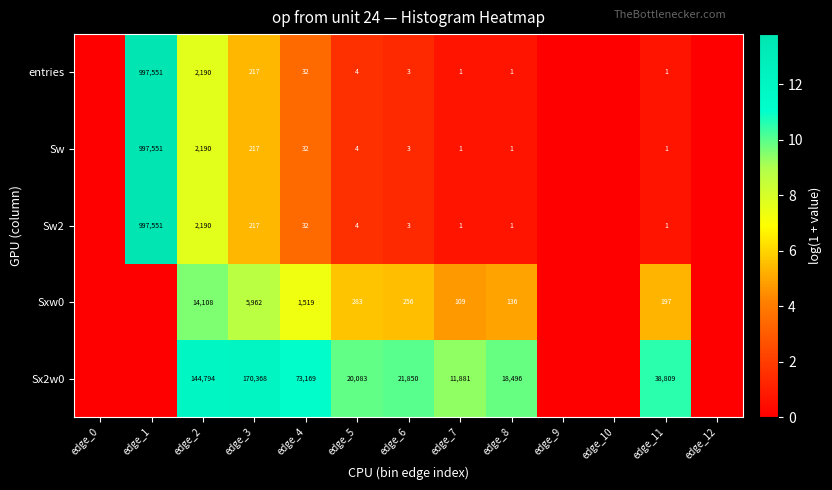

The entries series shows 1 at edge_8. True or false?

True